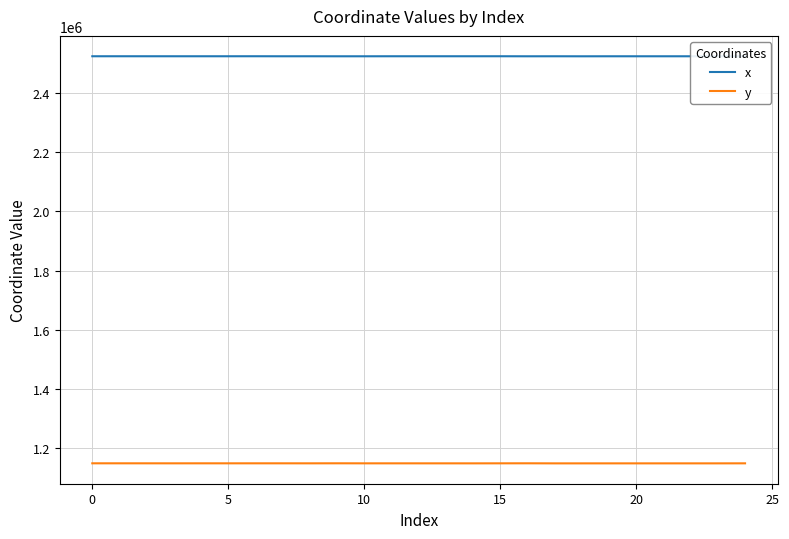

Rank the series by their maximum value, from highest to lowest.

x, y